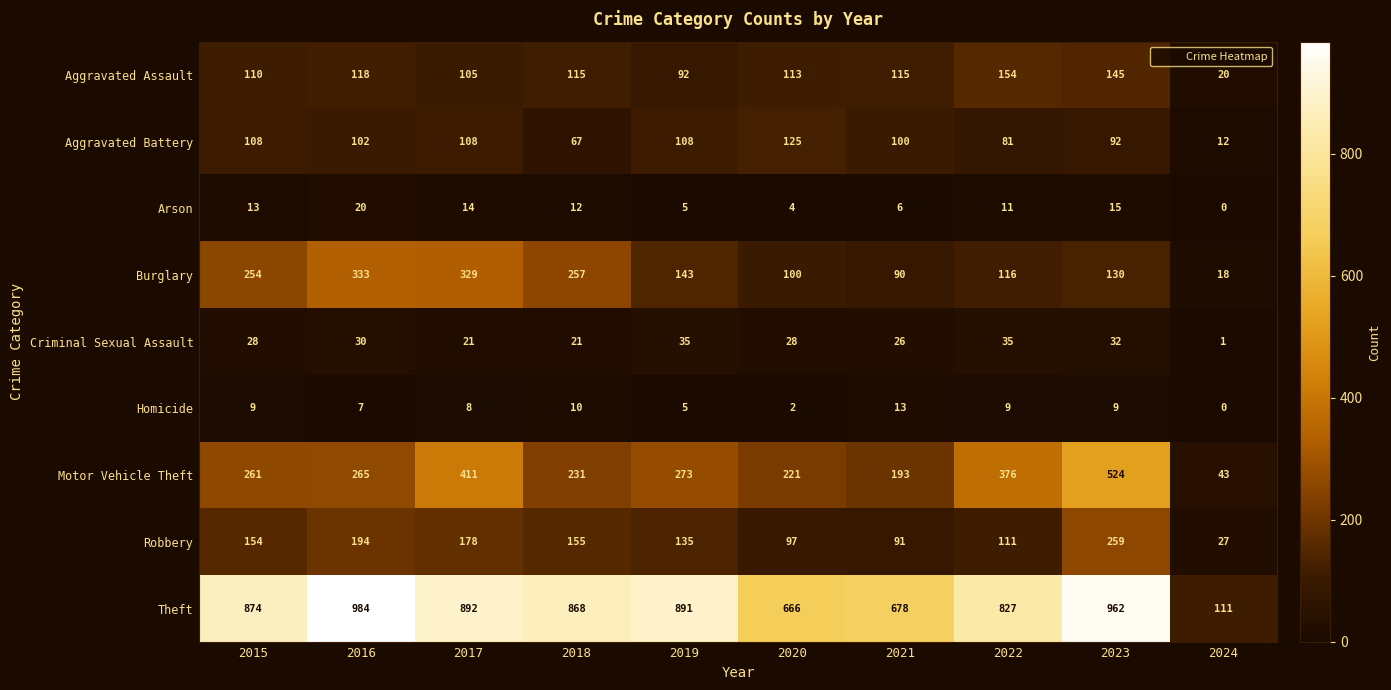

What is the maximum value shown in the chart?

984